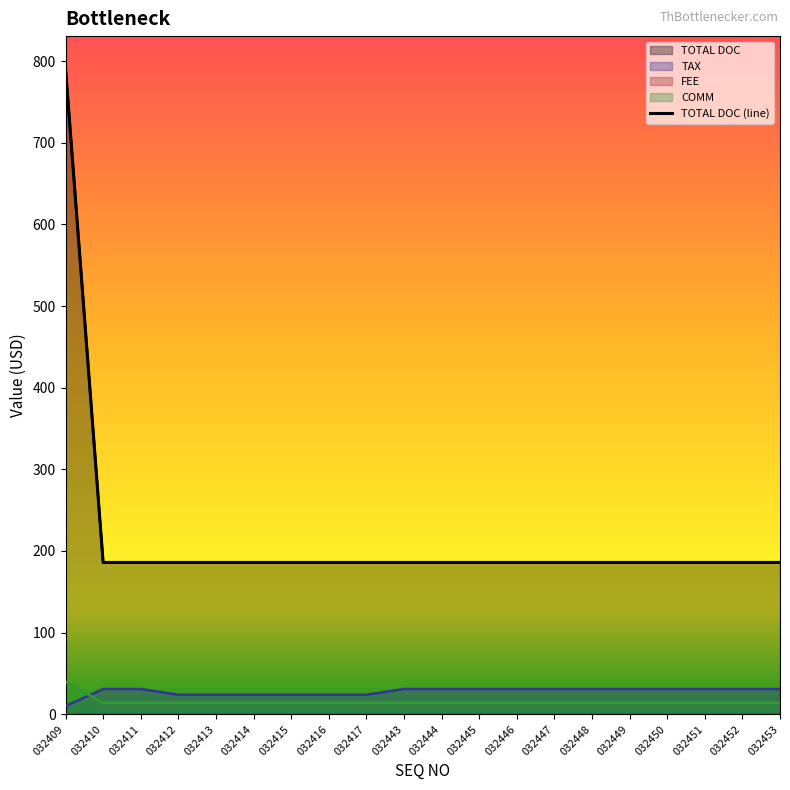

What is the value of the TAX point at the 19th from the left?

31.0